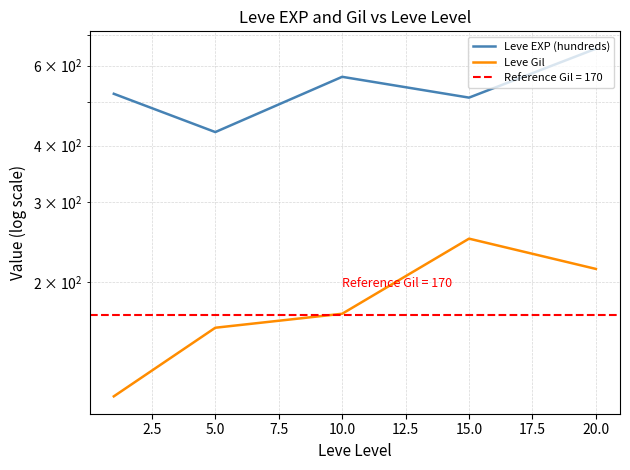

True or false: Leve EXP (hundreds) and Leve Gil cross at least once.

False